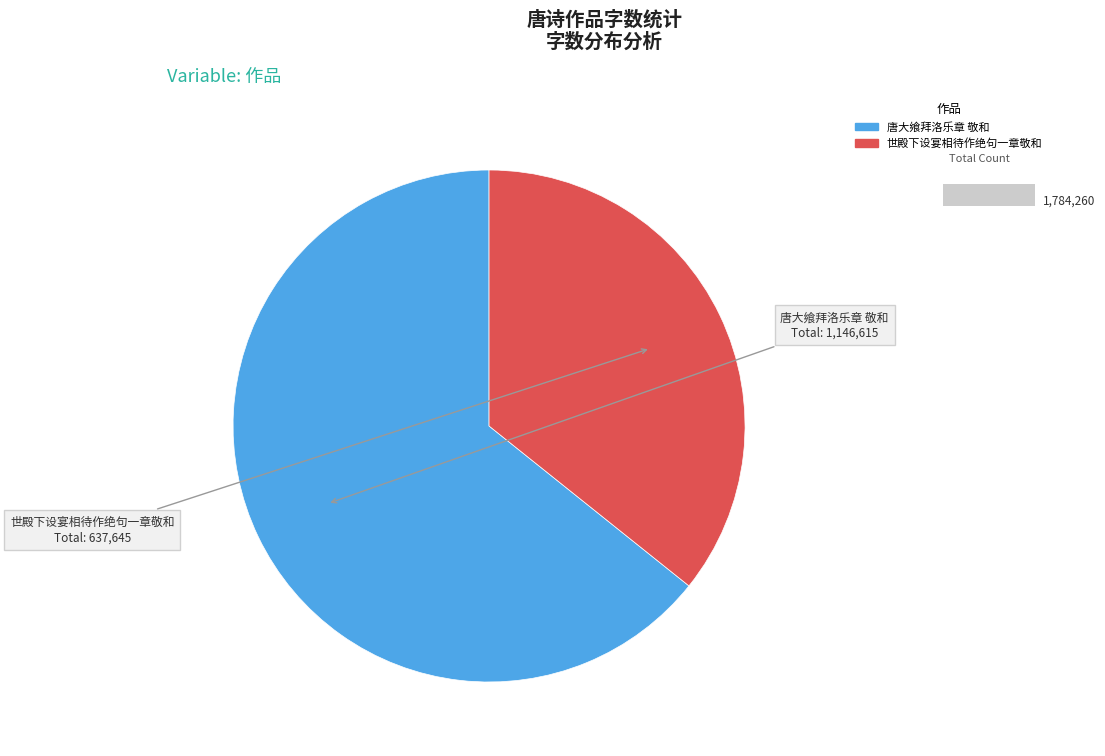

Does 唐大飨拜洛乐章 敬和 account for over 50% of the chart?

Yes